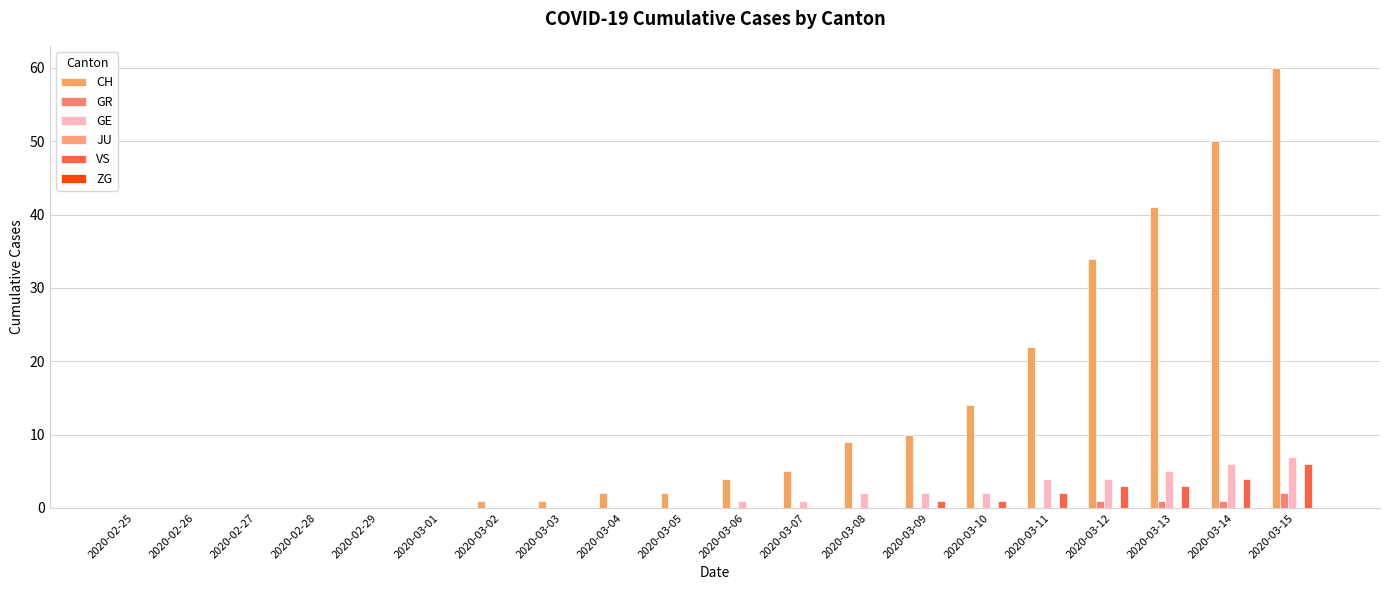

Which series changed the most between 2020-03-02 and 2020-03-12?

CH